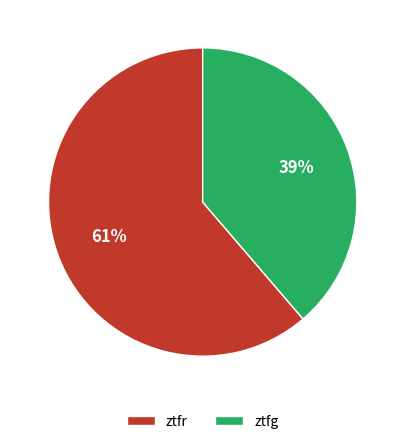

Is the sum of ztfg and ztfr greater than half?

Yes